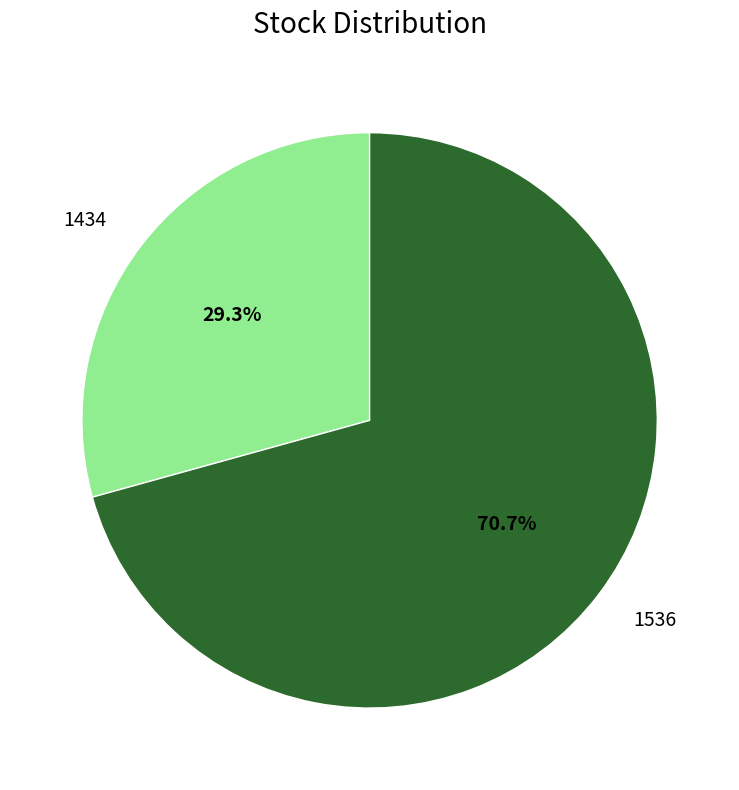

What percentage is the 1434 slice, to the nearest percent?

29%